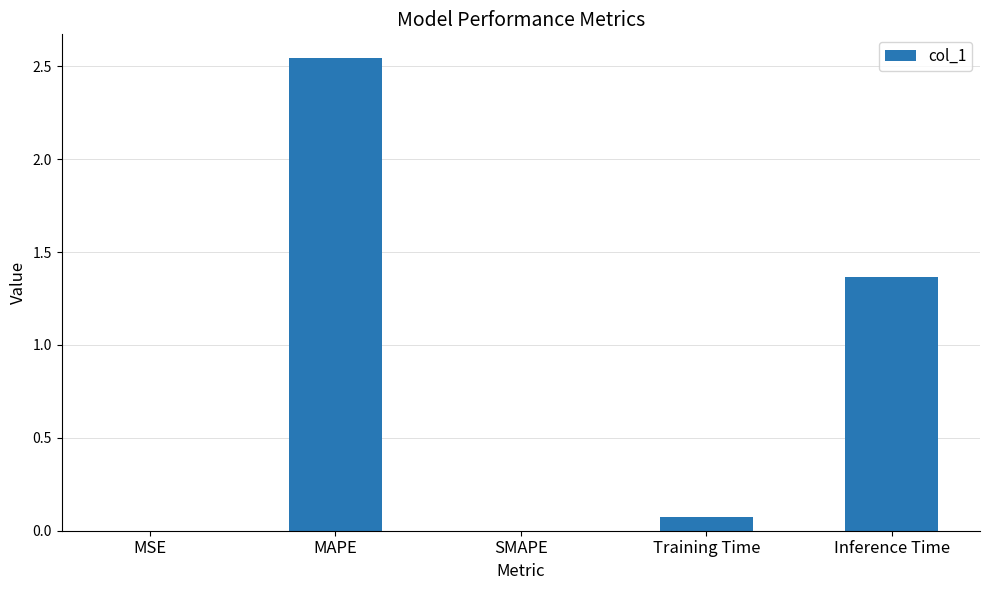

Which category has the highest value across all series?

MAPE